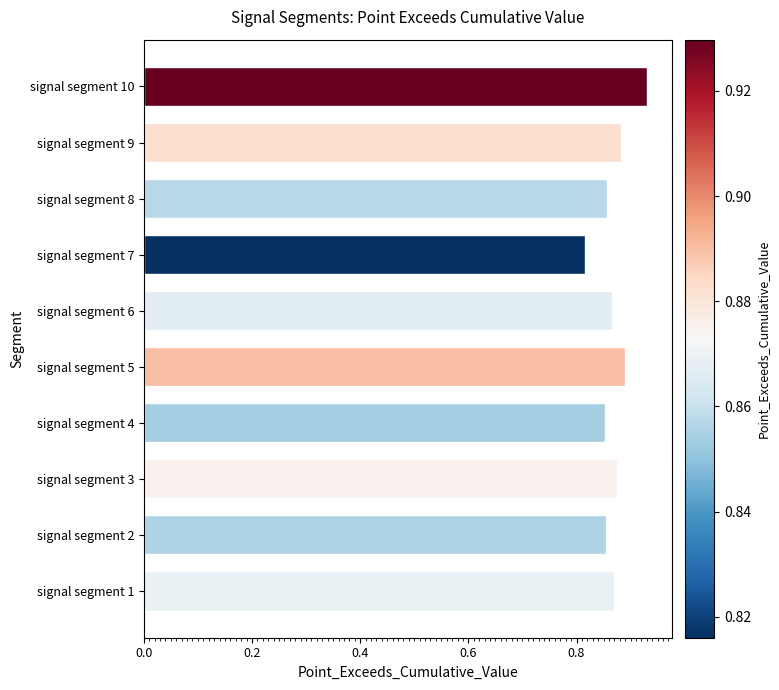

What is the sum of the values at signal segment 3 and signal segment 5?

1.8